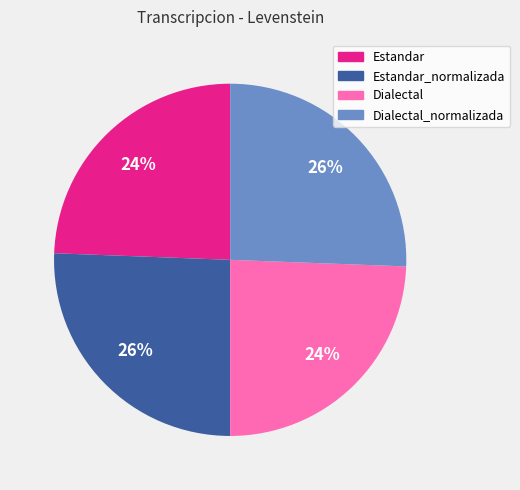

Is there any slice that represents more than half of the pie?

No